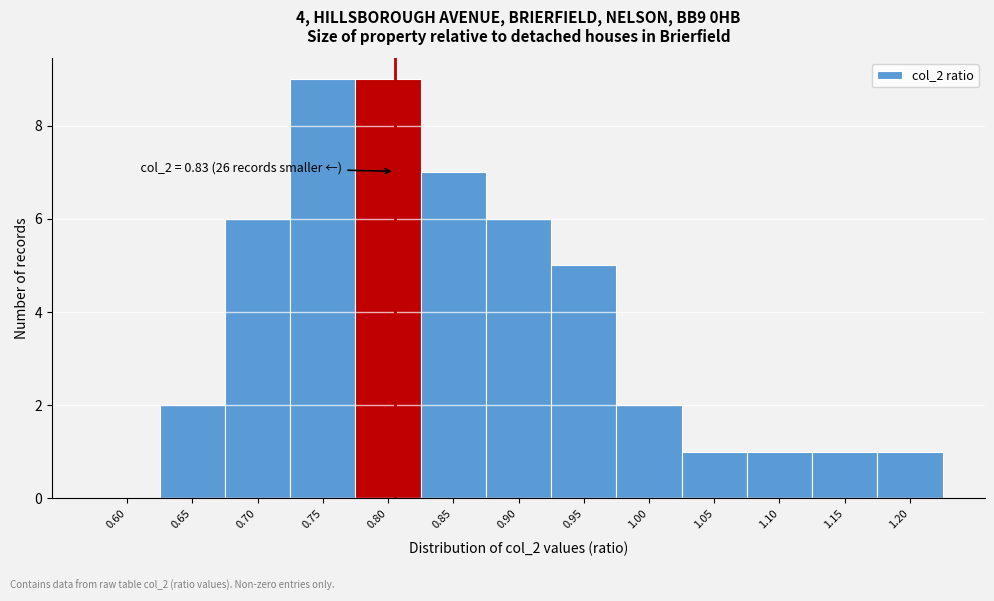

Reading left to right, list all the values displayed in this chart.

0.60=0	0.65=2	0.70=6	0.75=9	0.80=9	0.85=7	0.90=6	0.95=5	1.00=2	1.05=1	1.10=1	1.15=1	1.20=1